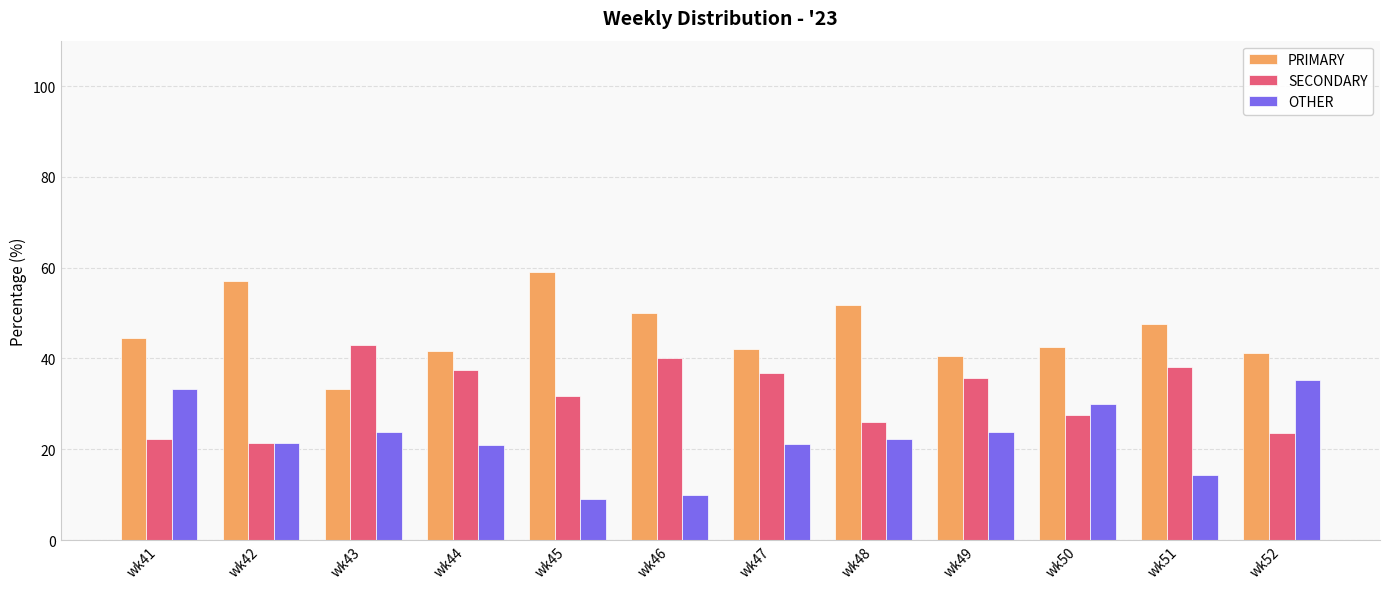

At which label does PRIMARY reach its peak?

wk45